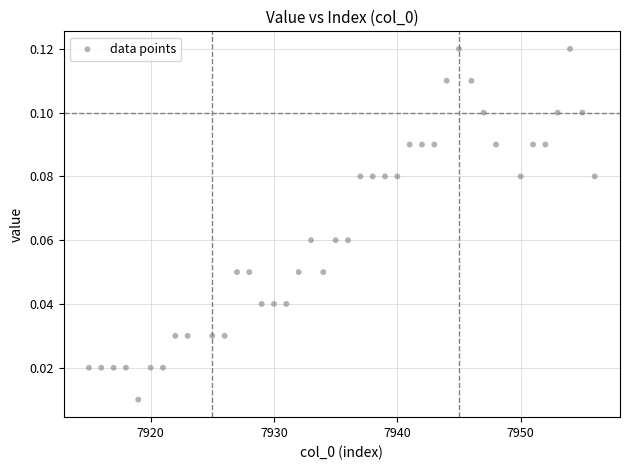

What is the range of X values (max minus min)?

41.0